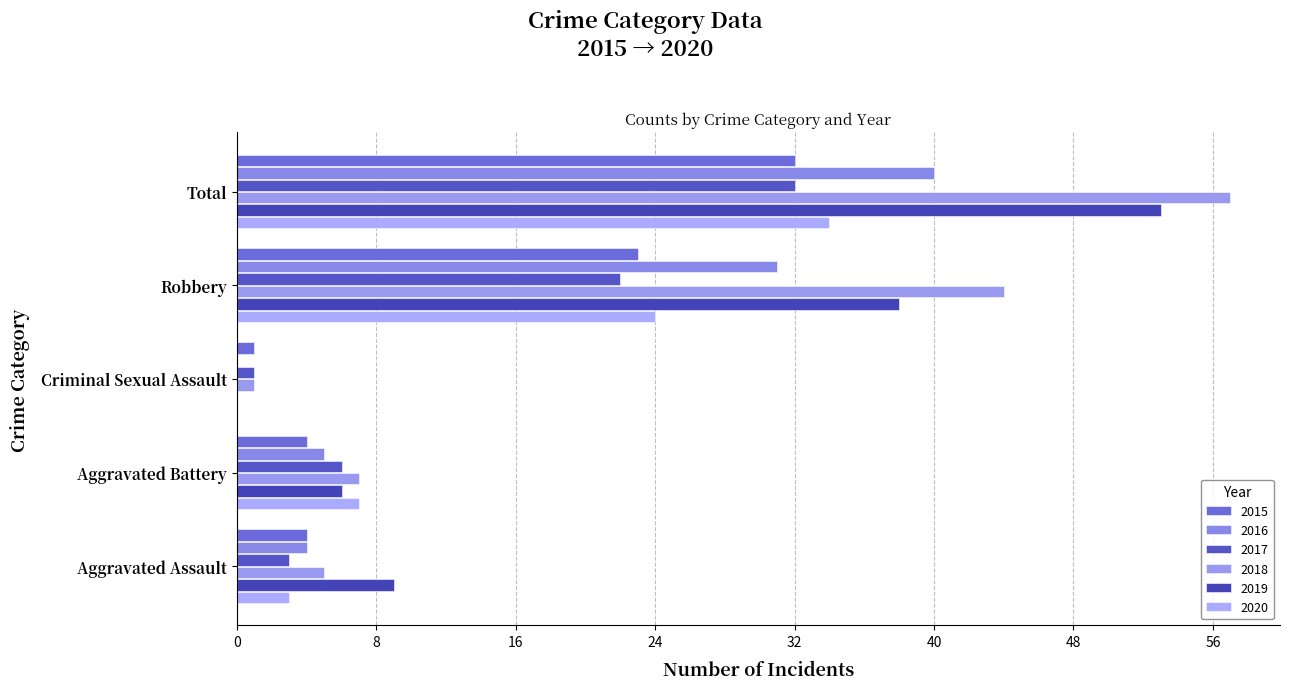

The 2017 series shows 32 at Total. True or false?

True